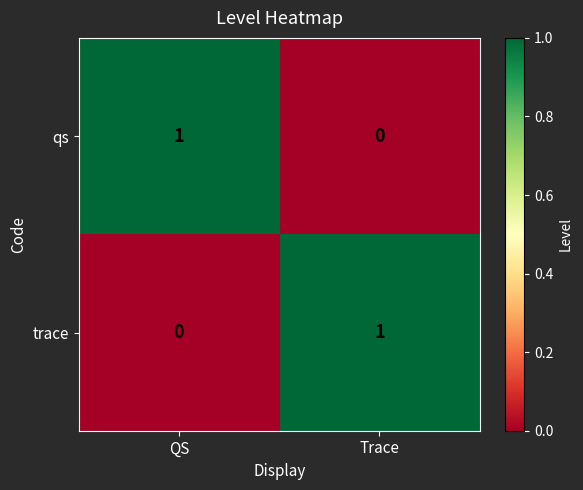

Is it true that trace equals 0 at QS?

True